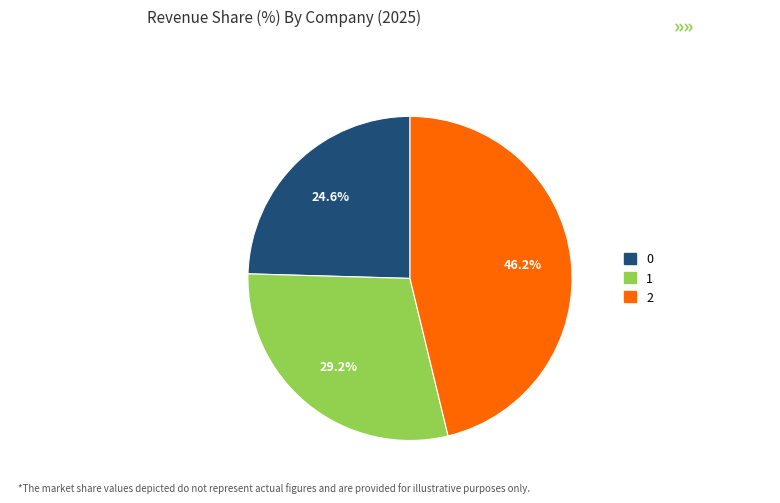

How many segments does this pie chart have?

3